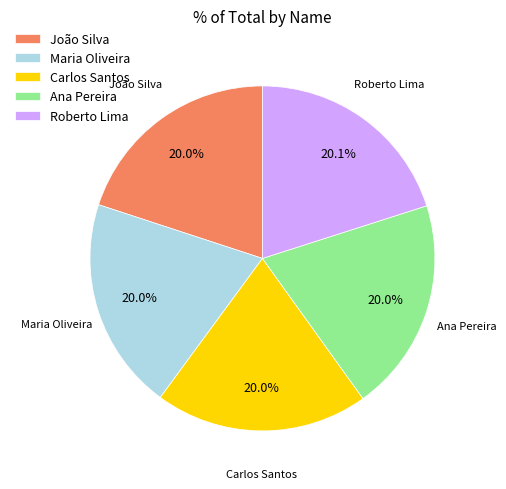

The Maria Oliveira slice represents 8% of the pie. True or false?

False